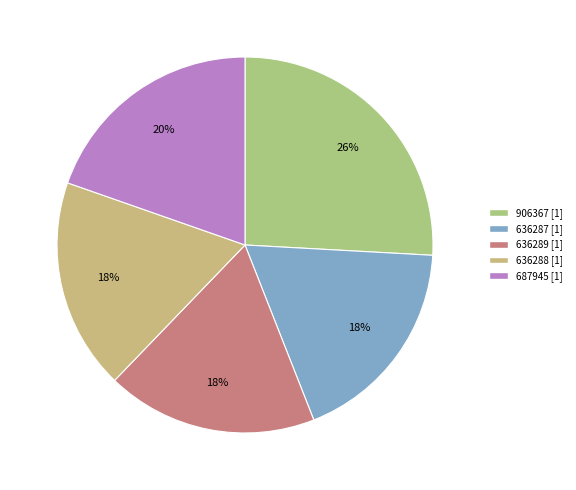

To the nearest percent, what is the combined percentage of 636287 and 906367?

44%